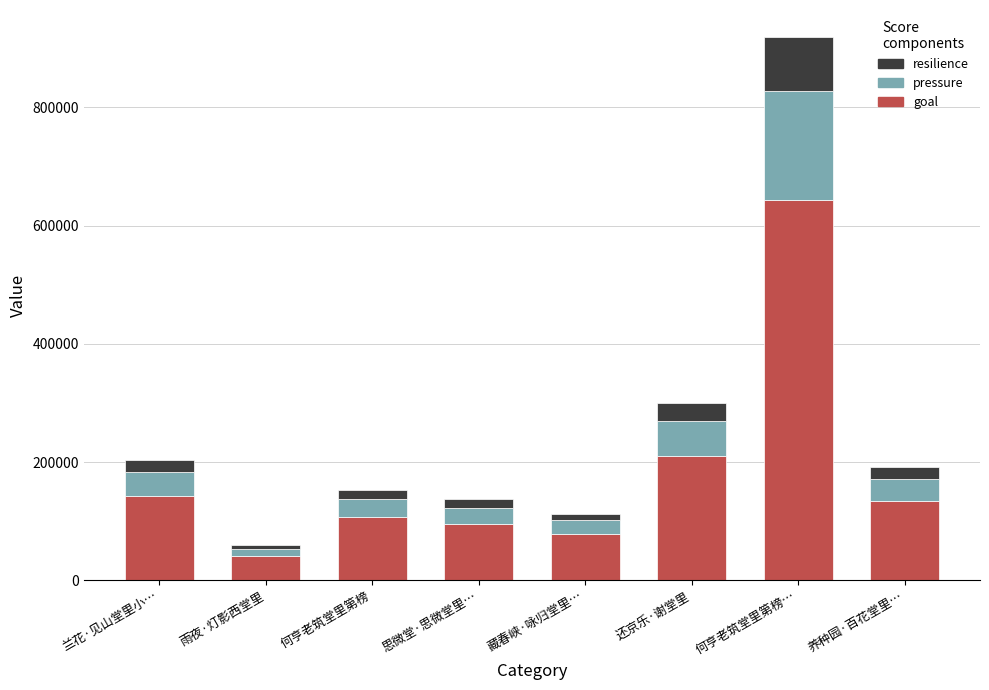

How many bars are there in total?

8